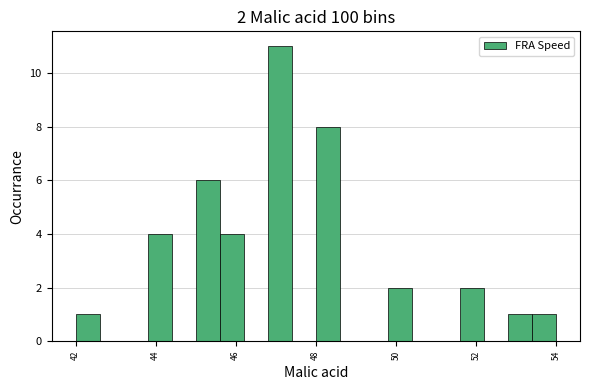

Around what value on the x-axis is the tallest bar? Give the approximate position of its centre, as read against the axis.

47.2